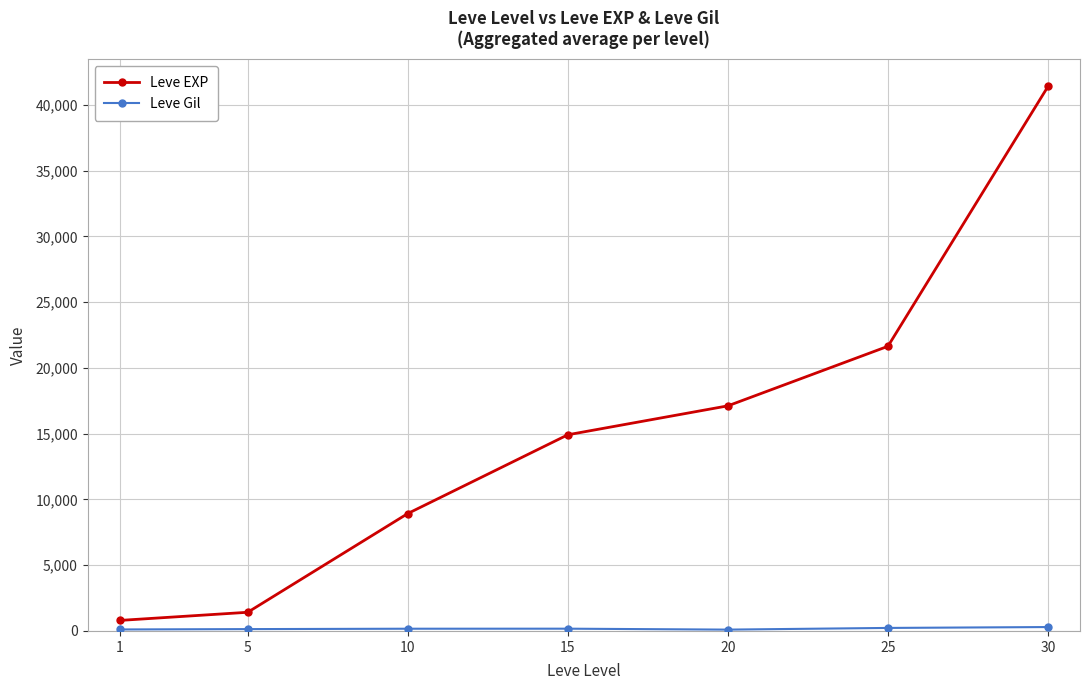

How many lines are shown in the chart?

2